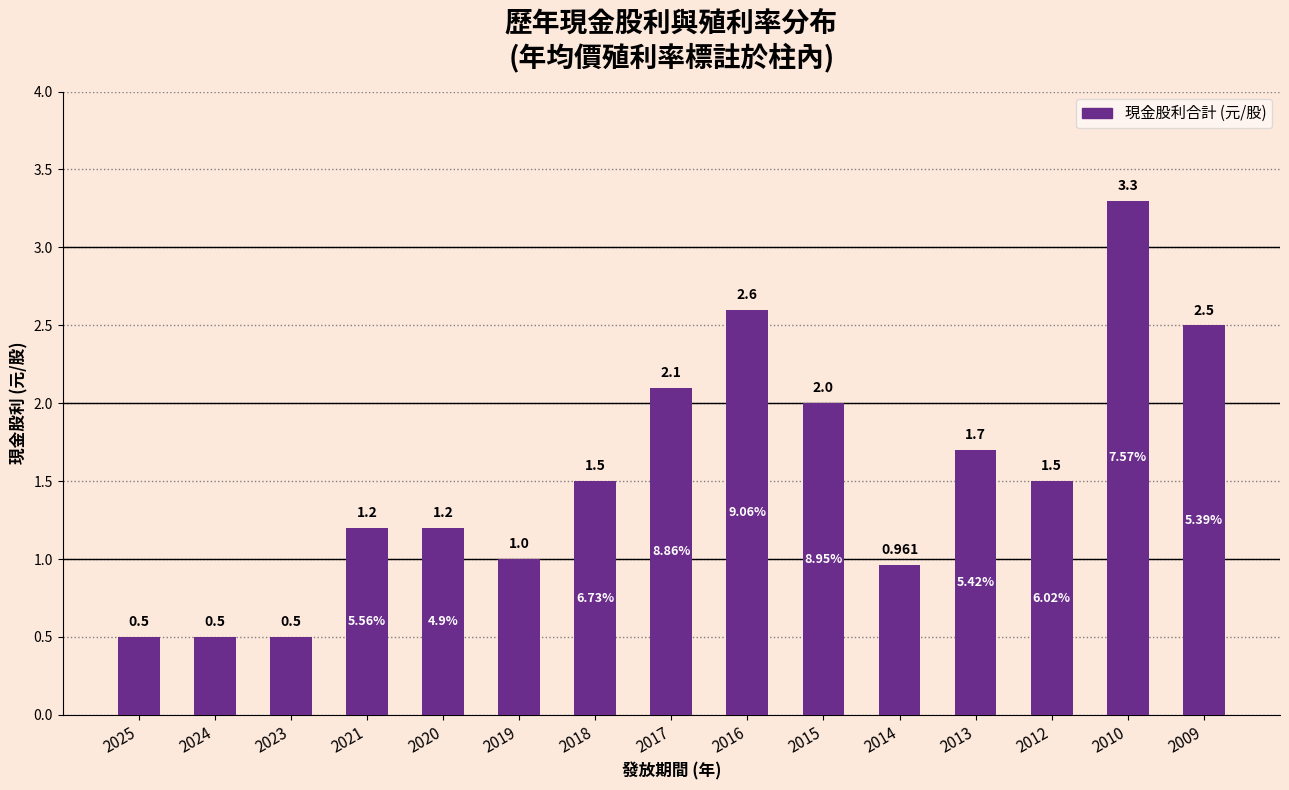

Which has a higher value, 2018 or 2020?

2018